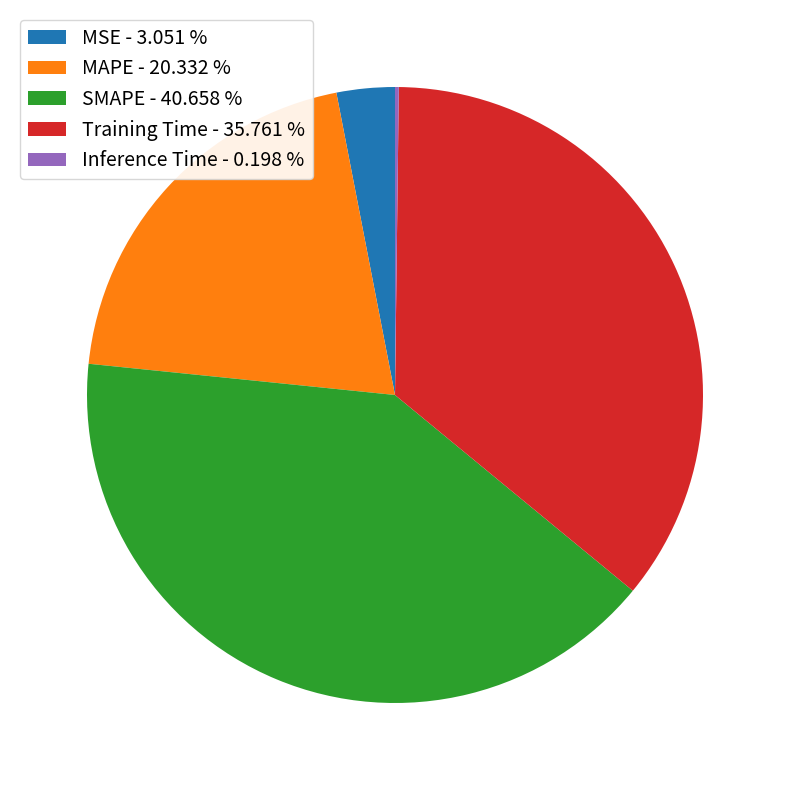

Between Training Time - 35.761 % and SMAPE - 40.658 %, which is larger?

SMAPE - 40.658 %